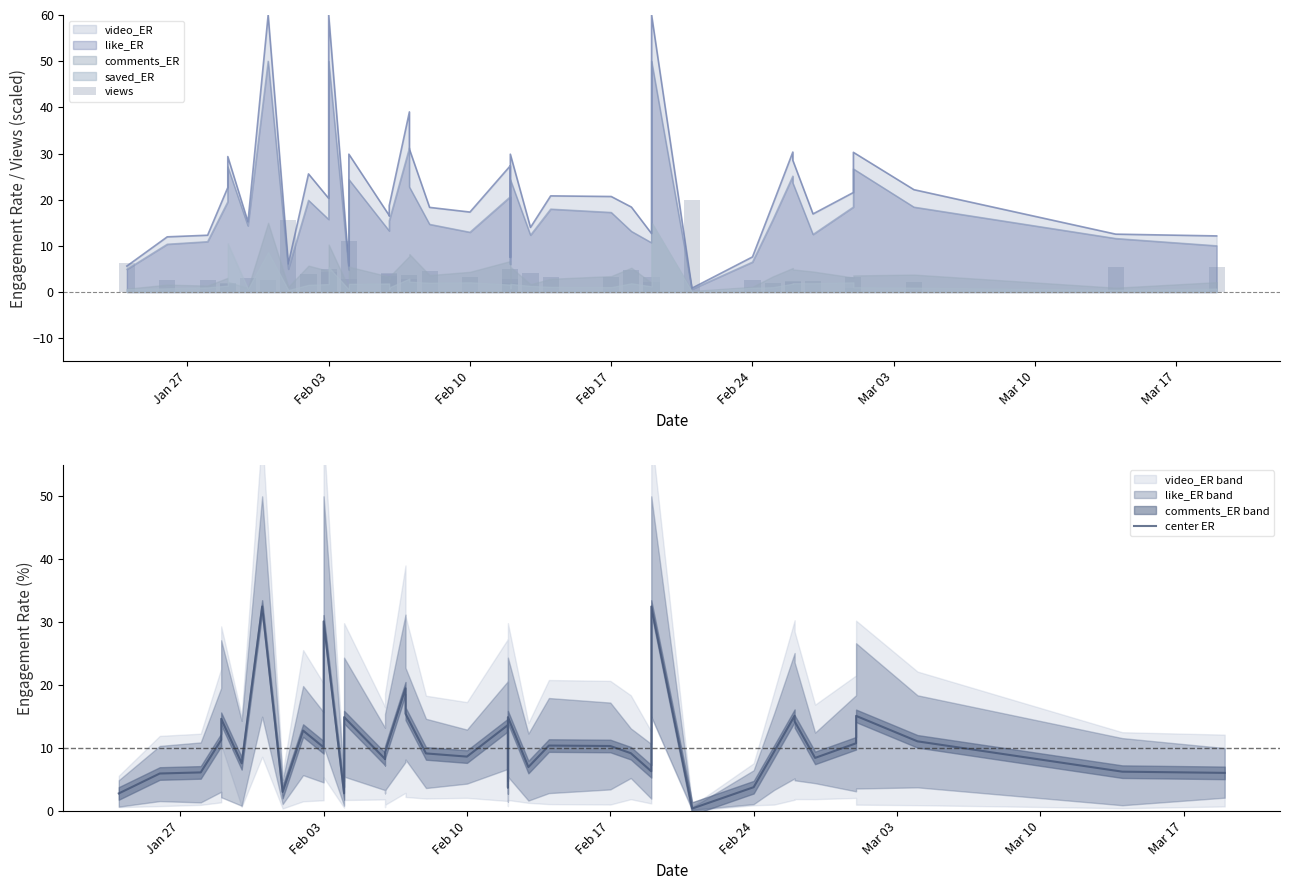

The value of views at 11 is 3.6. True or false?

False